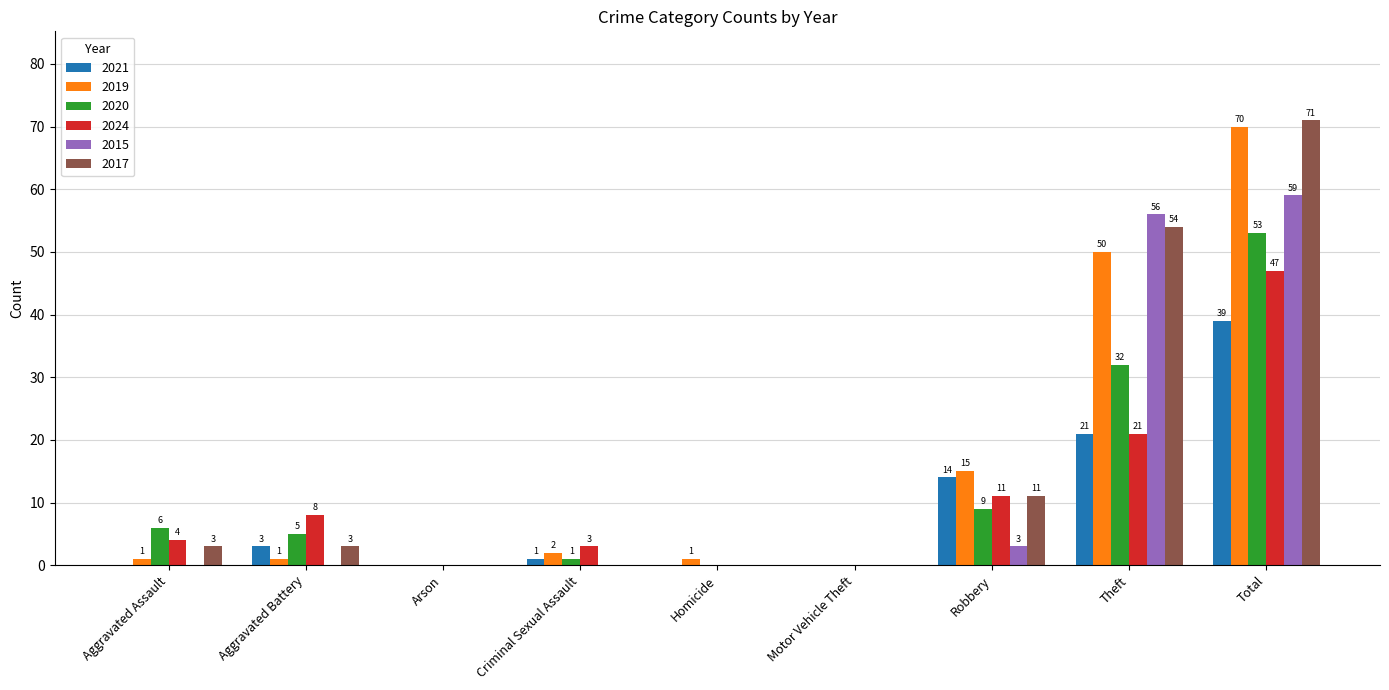

How many positive values does the 2015 series have?

3